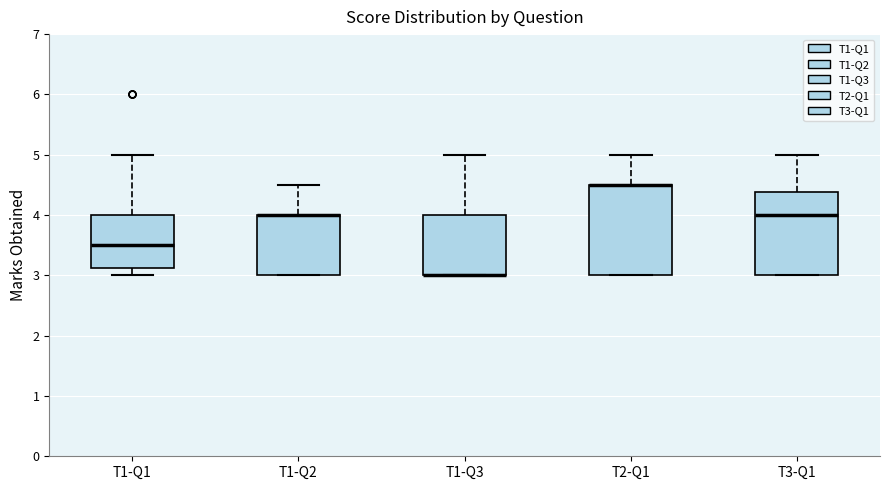

Which box is the tallest, from its lower edge to its upper edge?

T2-Q1